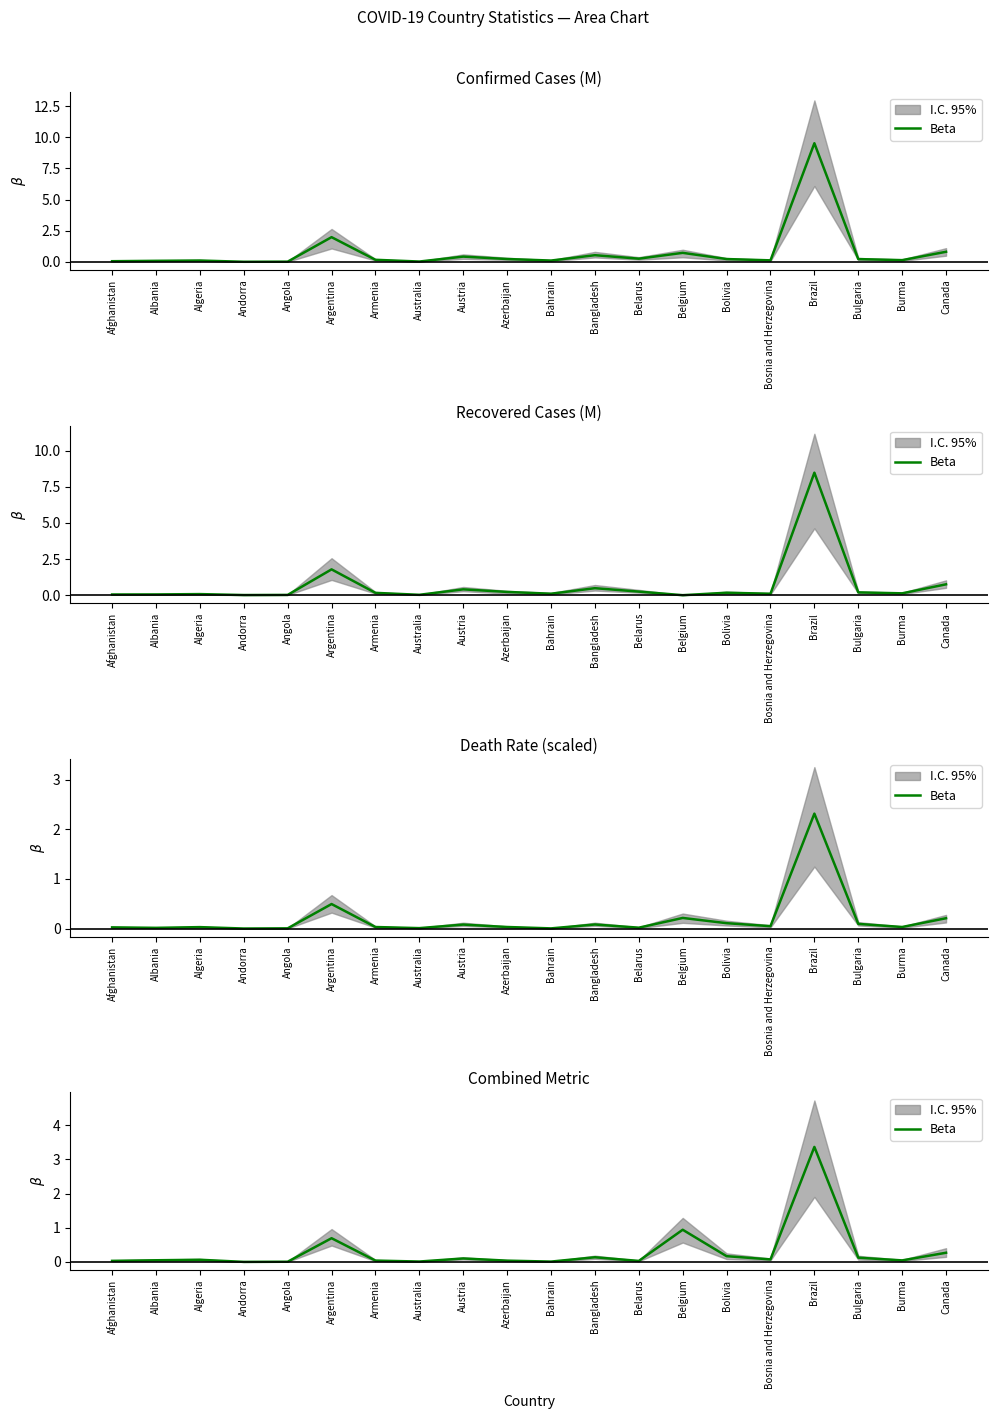

List the labels in order of value, smallest first.

Andorra, Angola, Bahrain, Australia, Belarus, Afghanistan, Azerbaijan, Armenia, Burma, Albania, Algeria, Bosnia and Herzegovina, Austria, Bulgaria, Bangladesh, Bolivia, Canada, Argentina, Belgium, Brazil